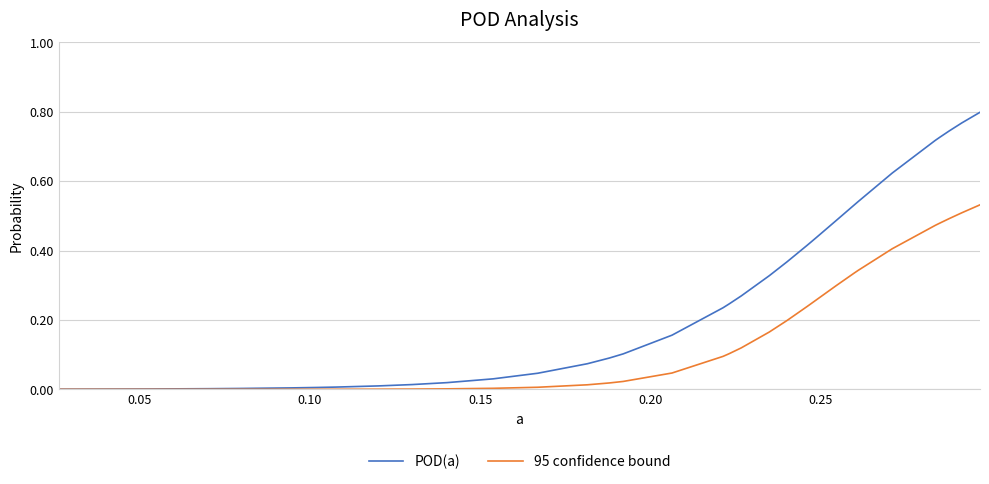

Which series has the largest range (max minus min)?

POD(a)